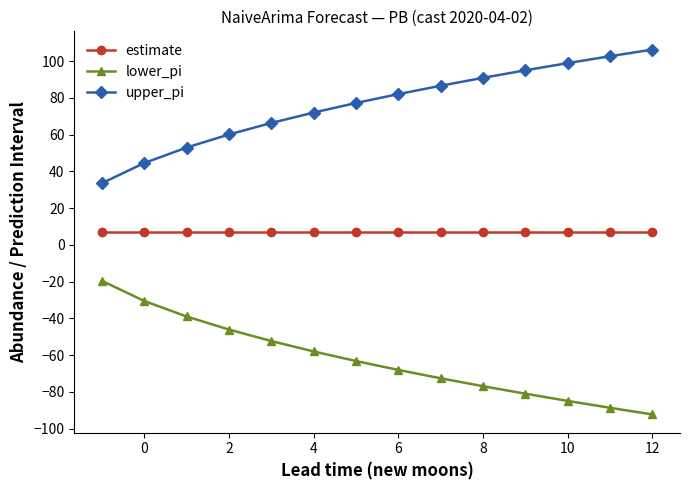

What is the sum of all estimate values?

98.0